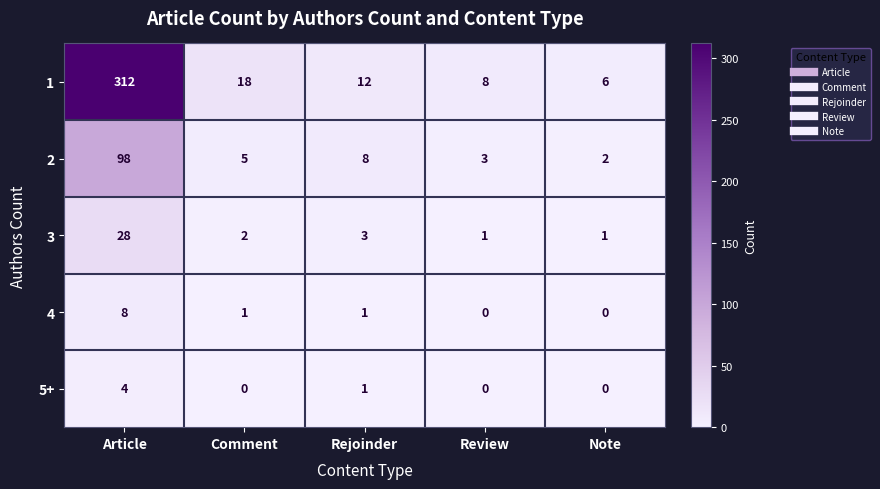

What is the difference between the highest and lowest values at Note?

6